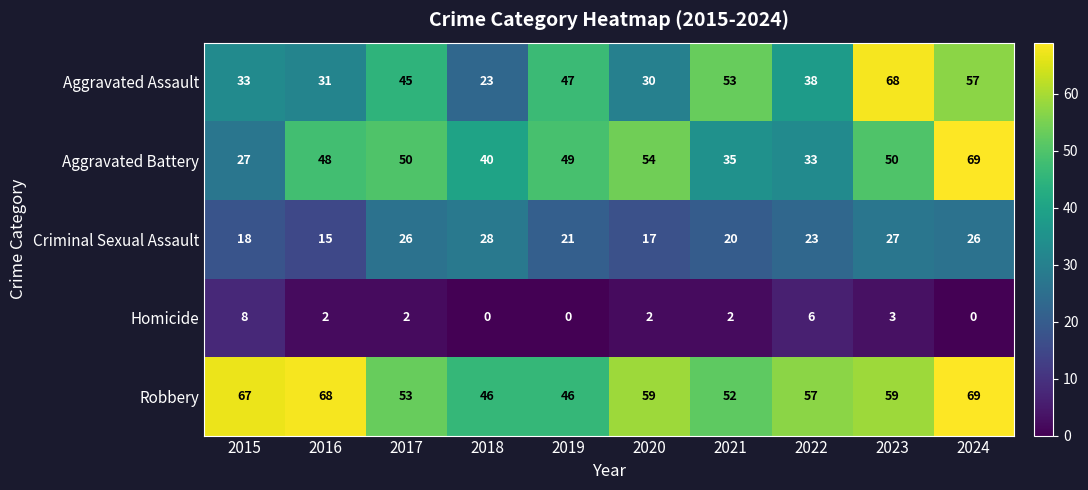

Where does the Criminal Sexual Assault series first go above 23?

2017